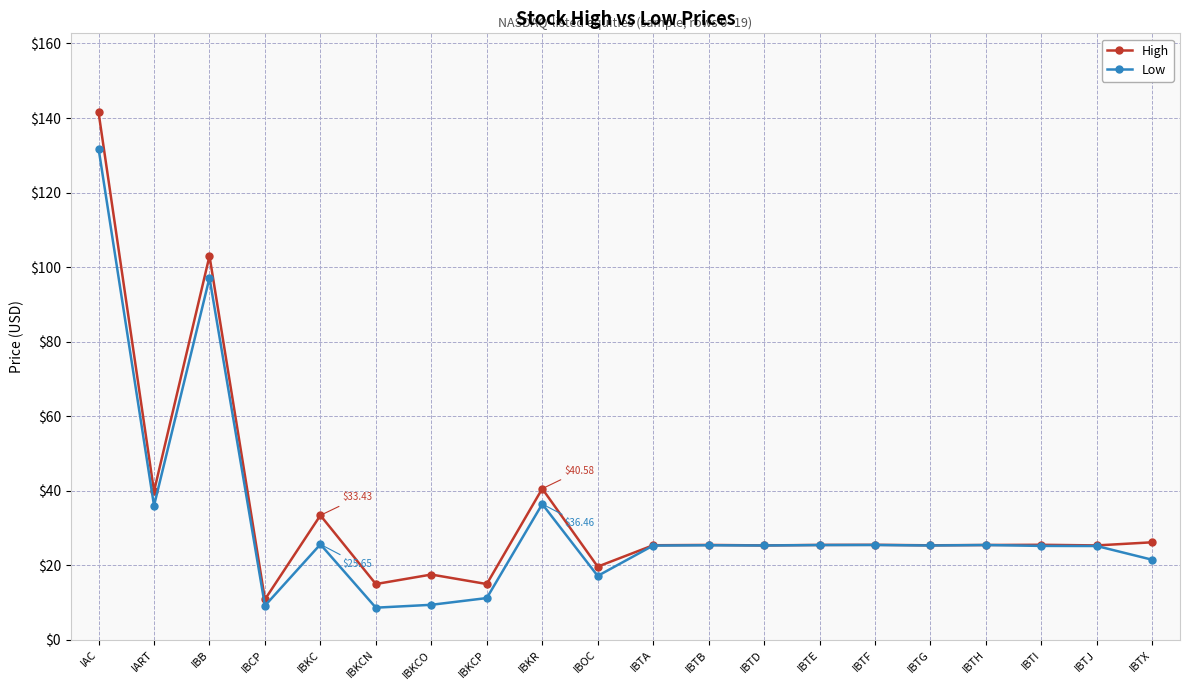

What is the label of the 18th point from the left?

IBTI